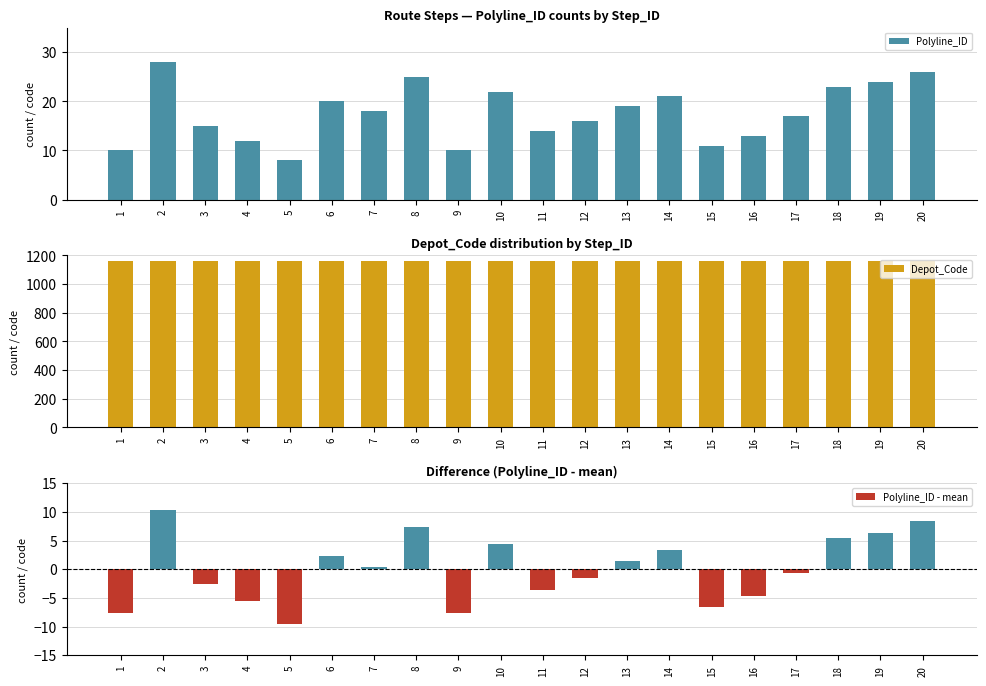

The Polyline_ID series shows 8.0 at 5. True or false?

True